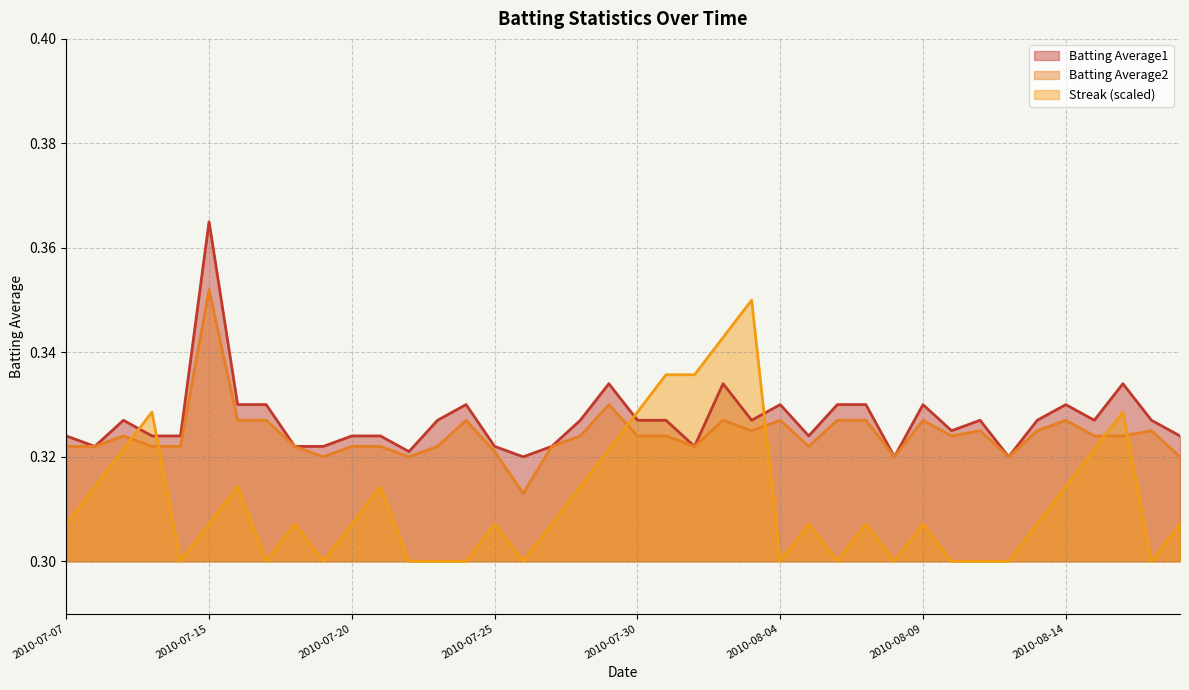

Which has a higher value, 2010-07-11 or 2010-07-18?

2010-07-11